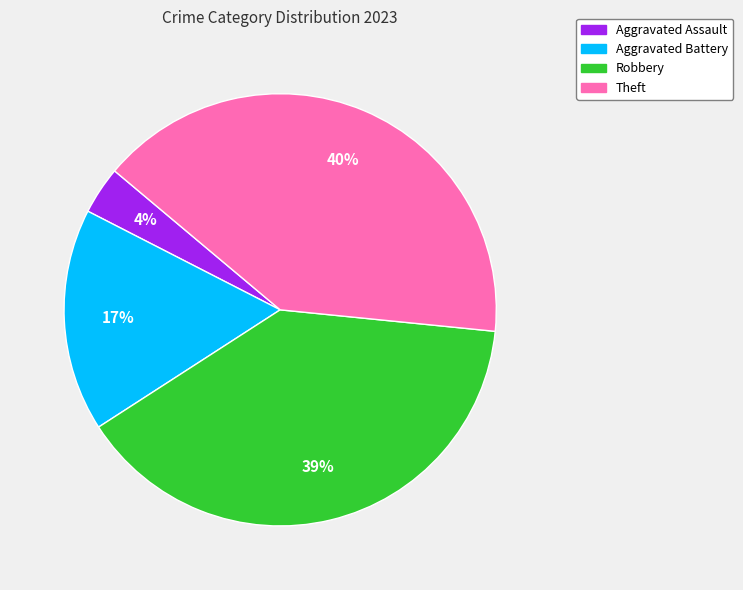

Does any single category account for the majority?

No